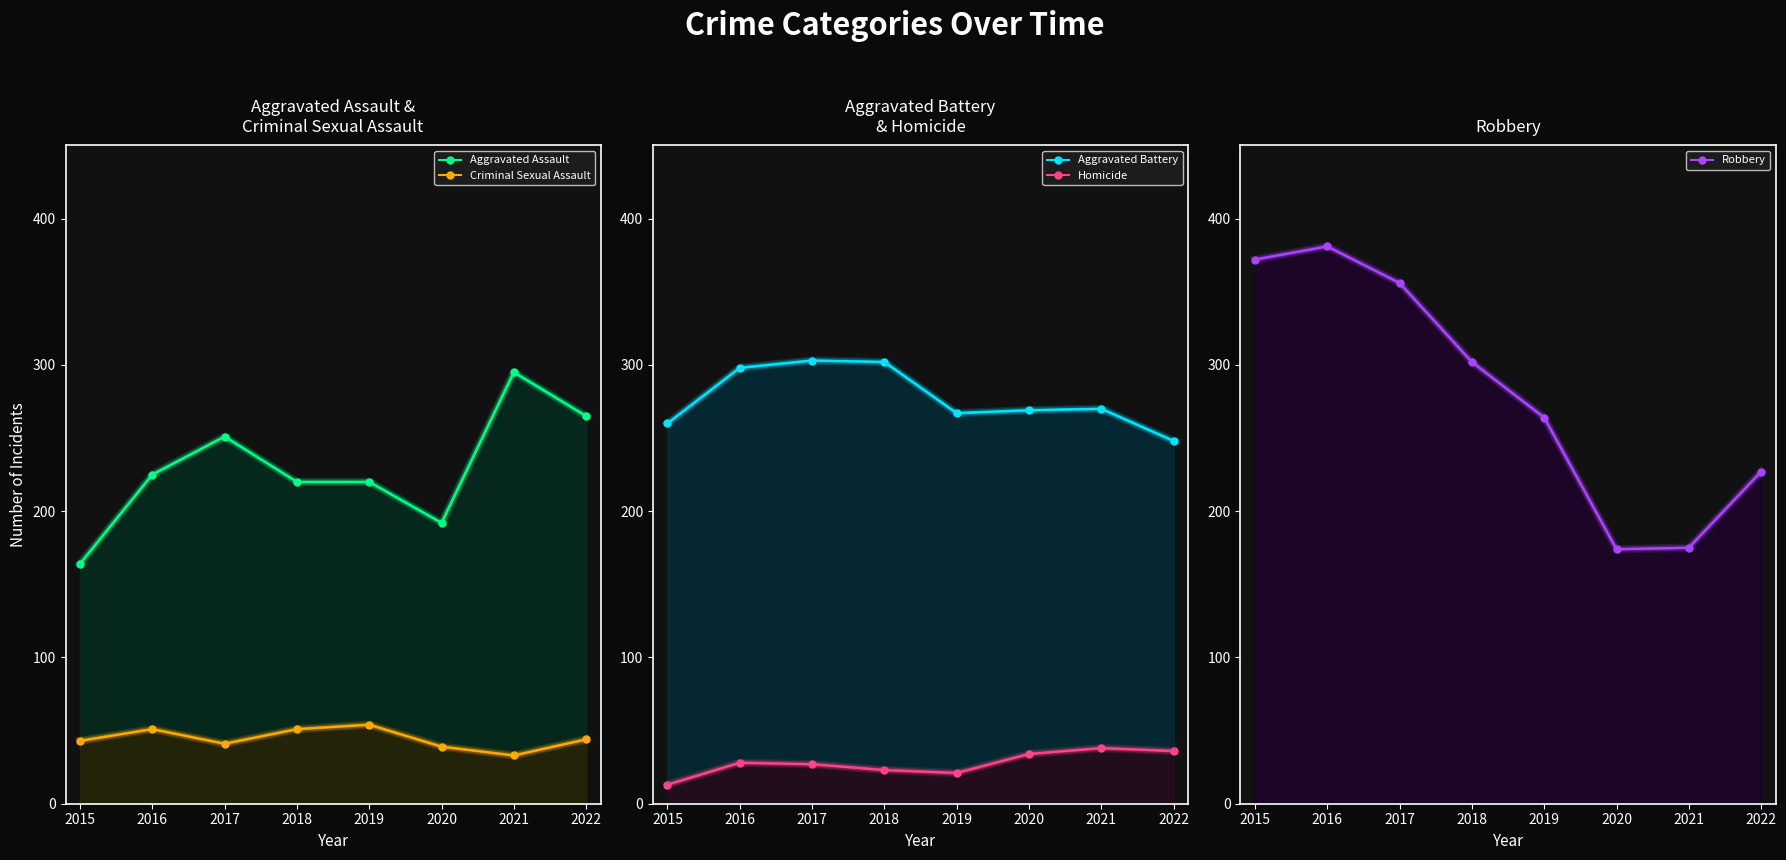

At which category does the chart reach its minimum across all series?

2015